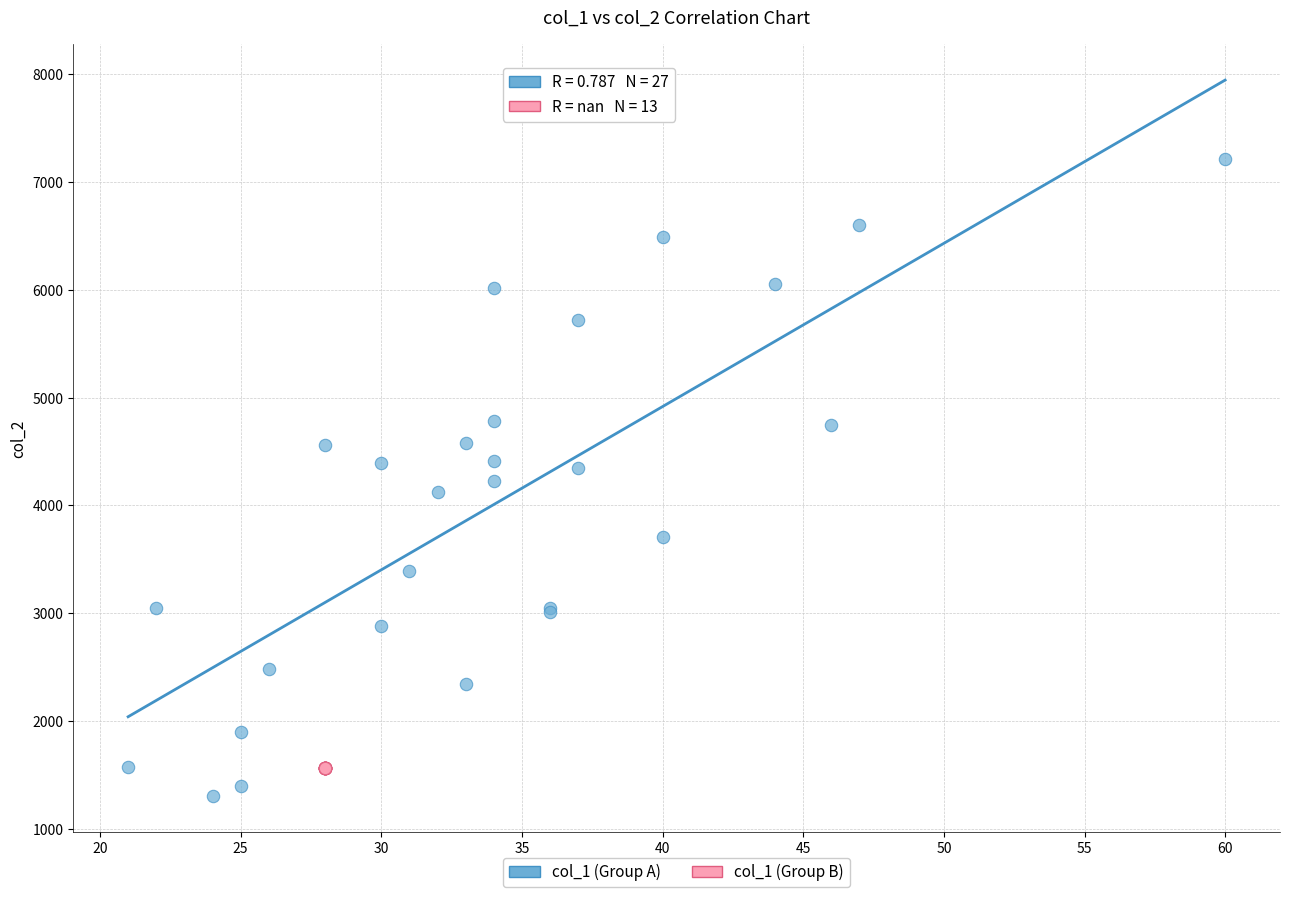

Which series contains the highest Y value?

col_1 (Group A)